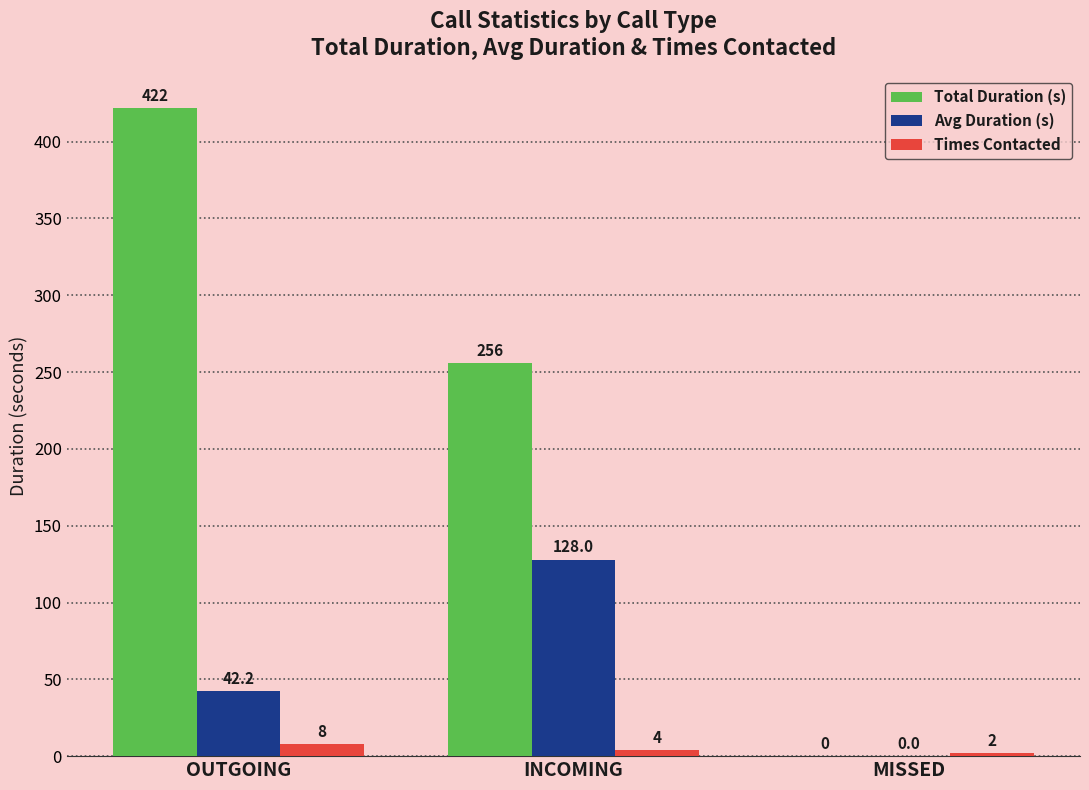

The Avg Duration (s) series shows 206.0 at INCOMING. True or false?

False